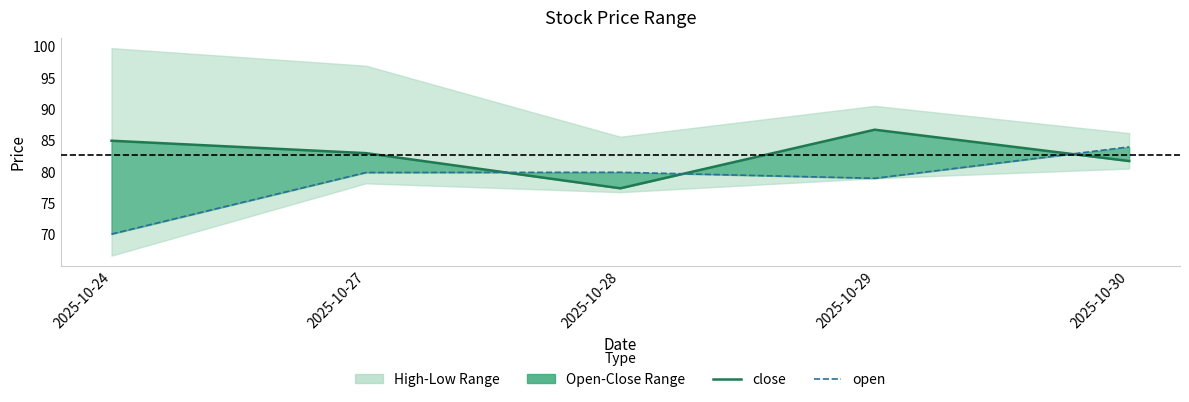

The value of open at 2025-10-28 is 51.0. True or false?

False